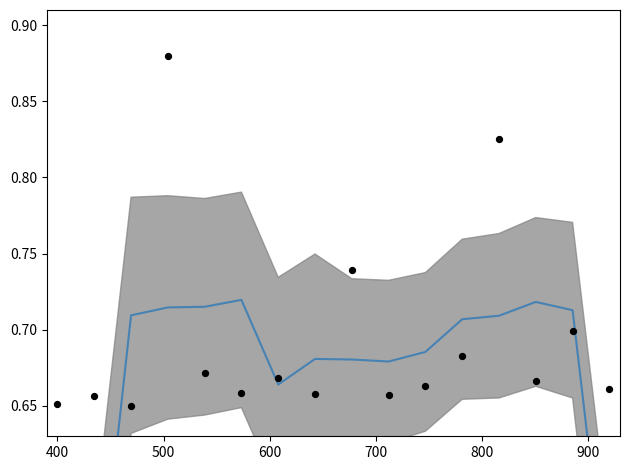

Is the value of Intensity StdDev at 13 greater than the value of Smoothed at 15?

Yes